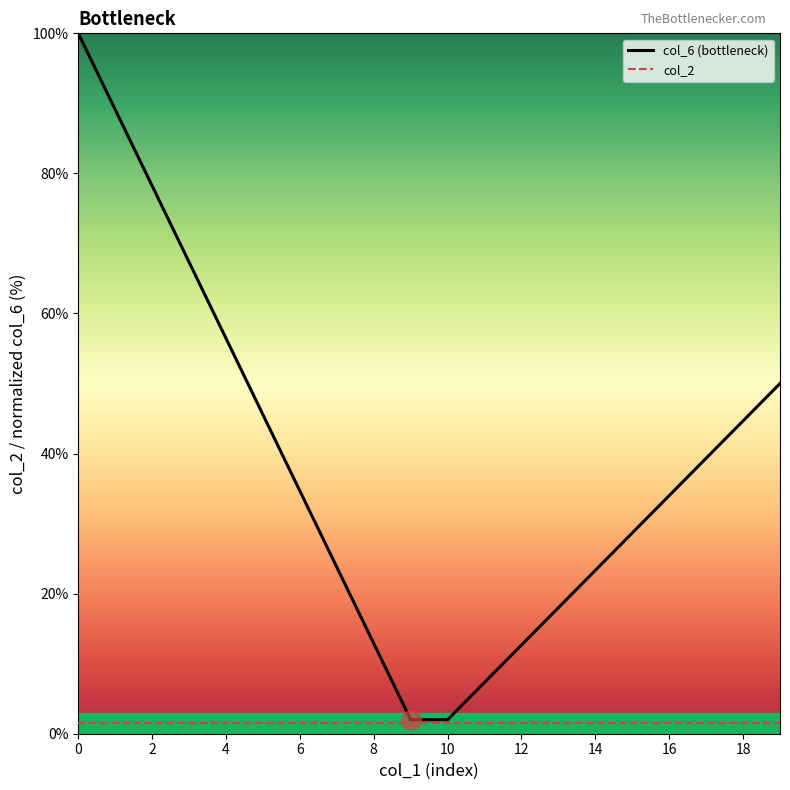

Does the chart have visible grid lines?

No